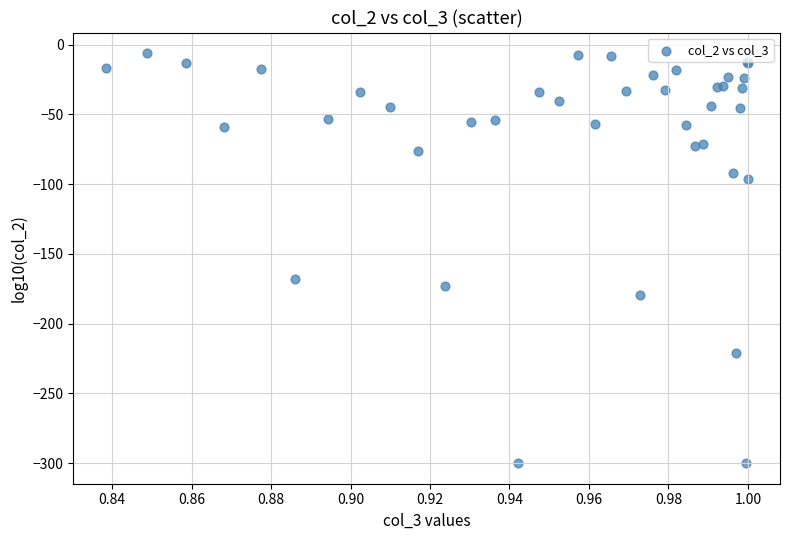

What Y value in the scatter plot is closest to -153?

-167.7